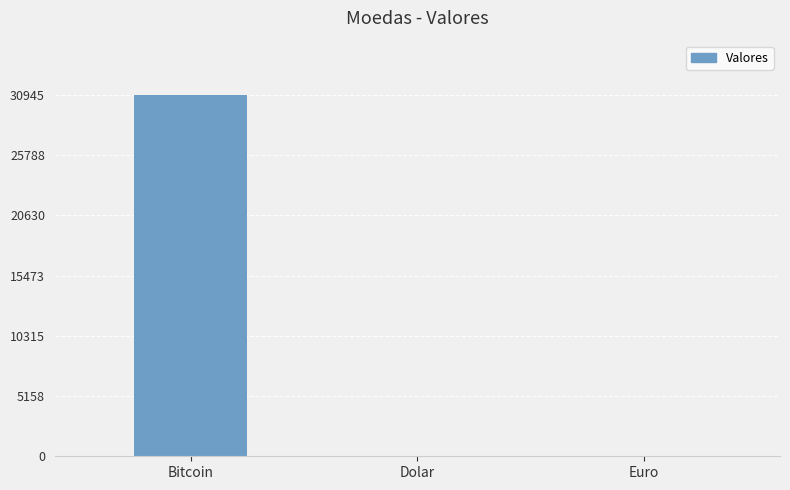

What is the sum of all values?

30953.8